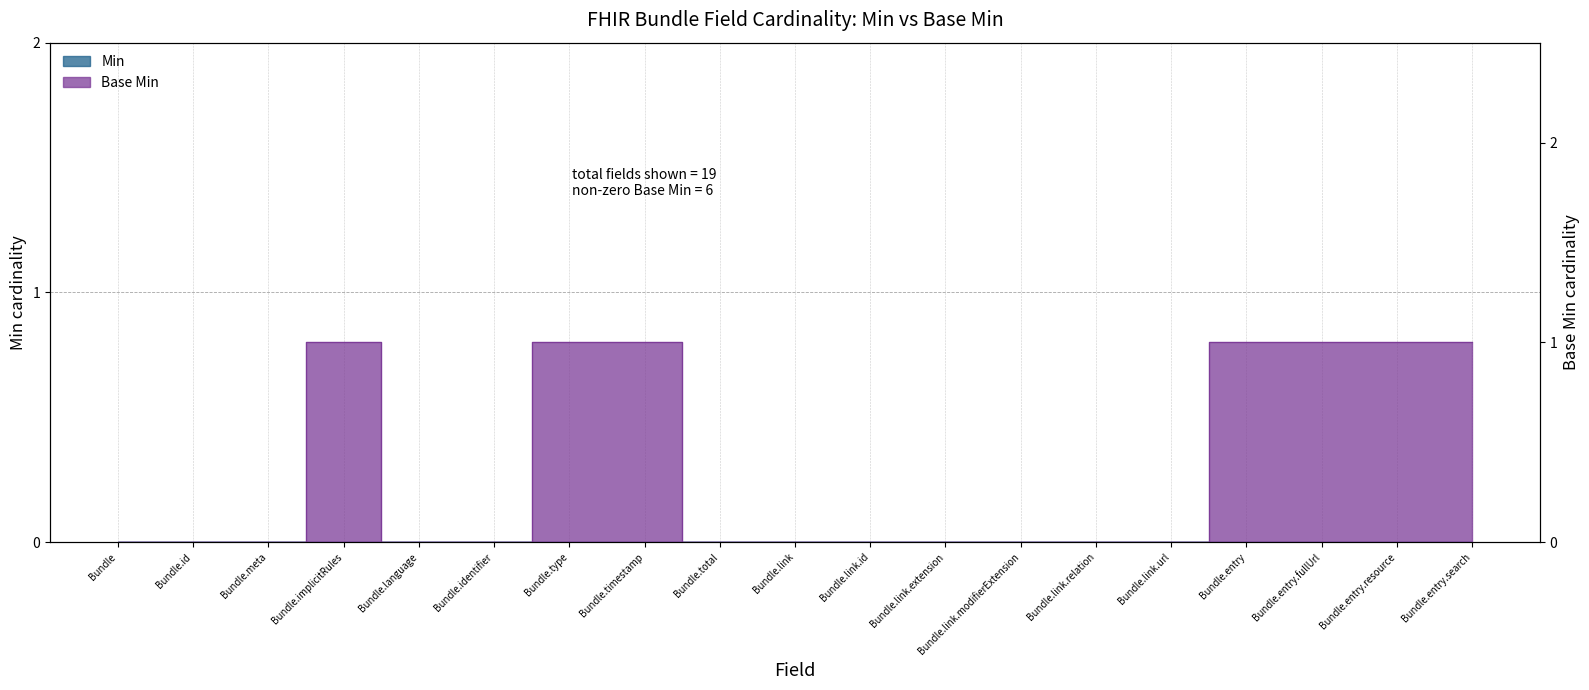

Which label corresponds to the smallest value in the chart?

Bundle